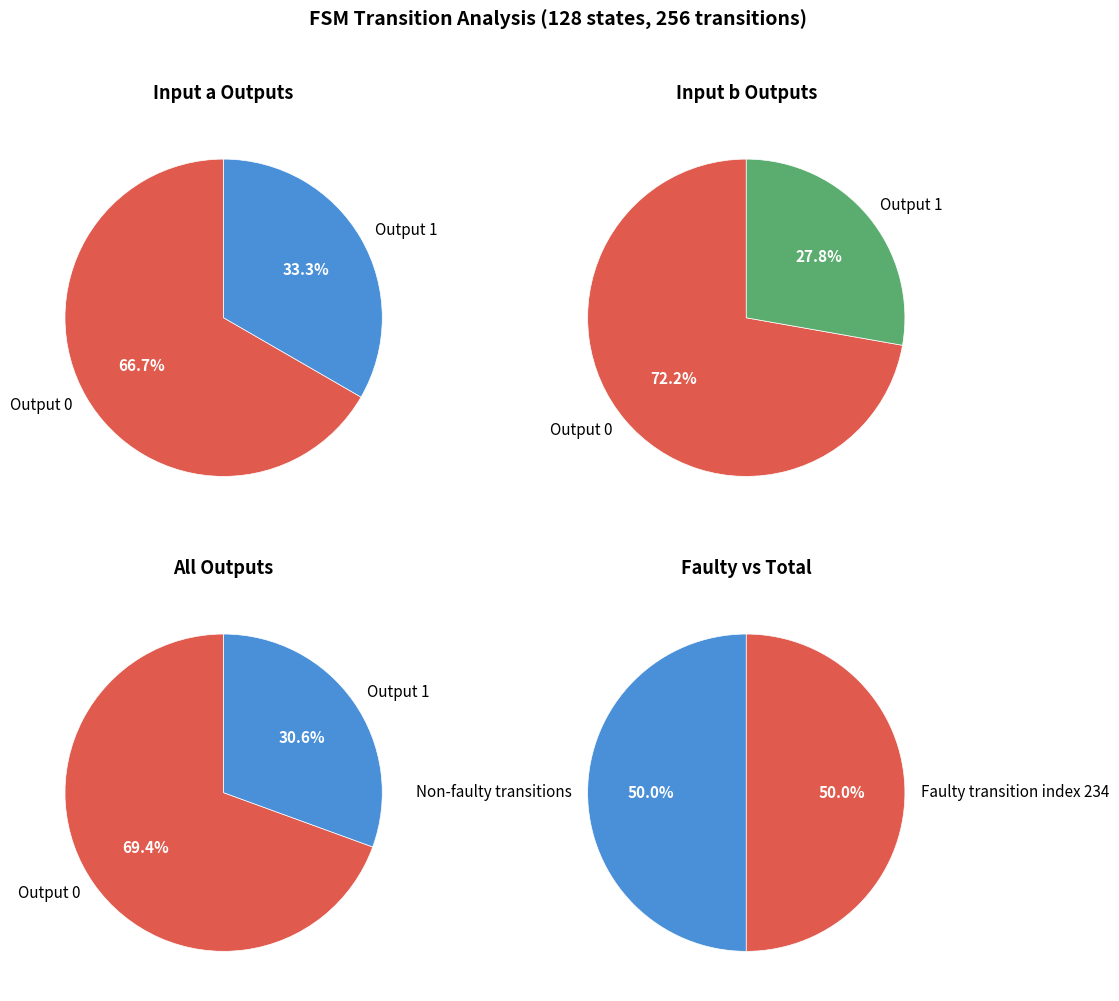

Which has a higher value, output_symbol=0 (input=b) or output_symbol=0 (input=a)?

output_symbol=0 (input=b)